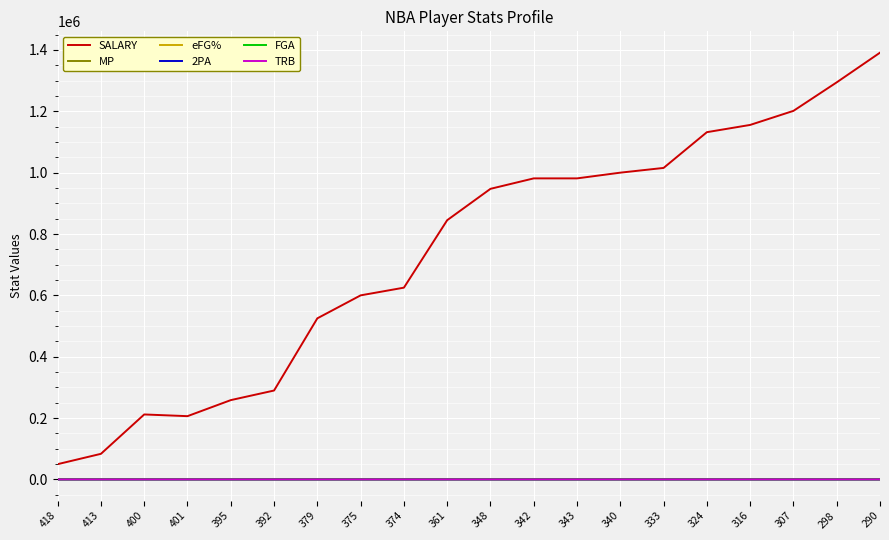

Between 395 and 392, which series saw the biggest shift?

SALARY